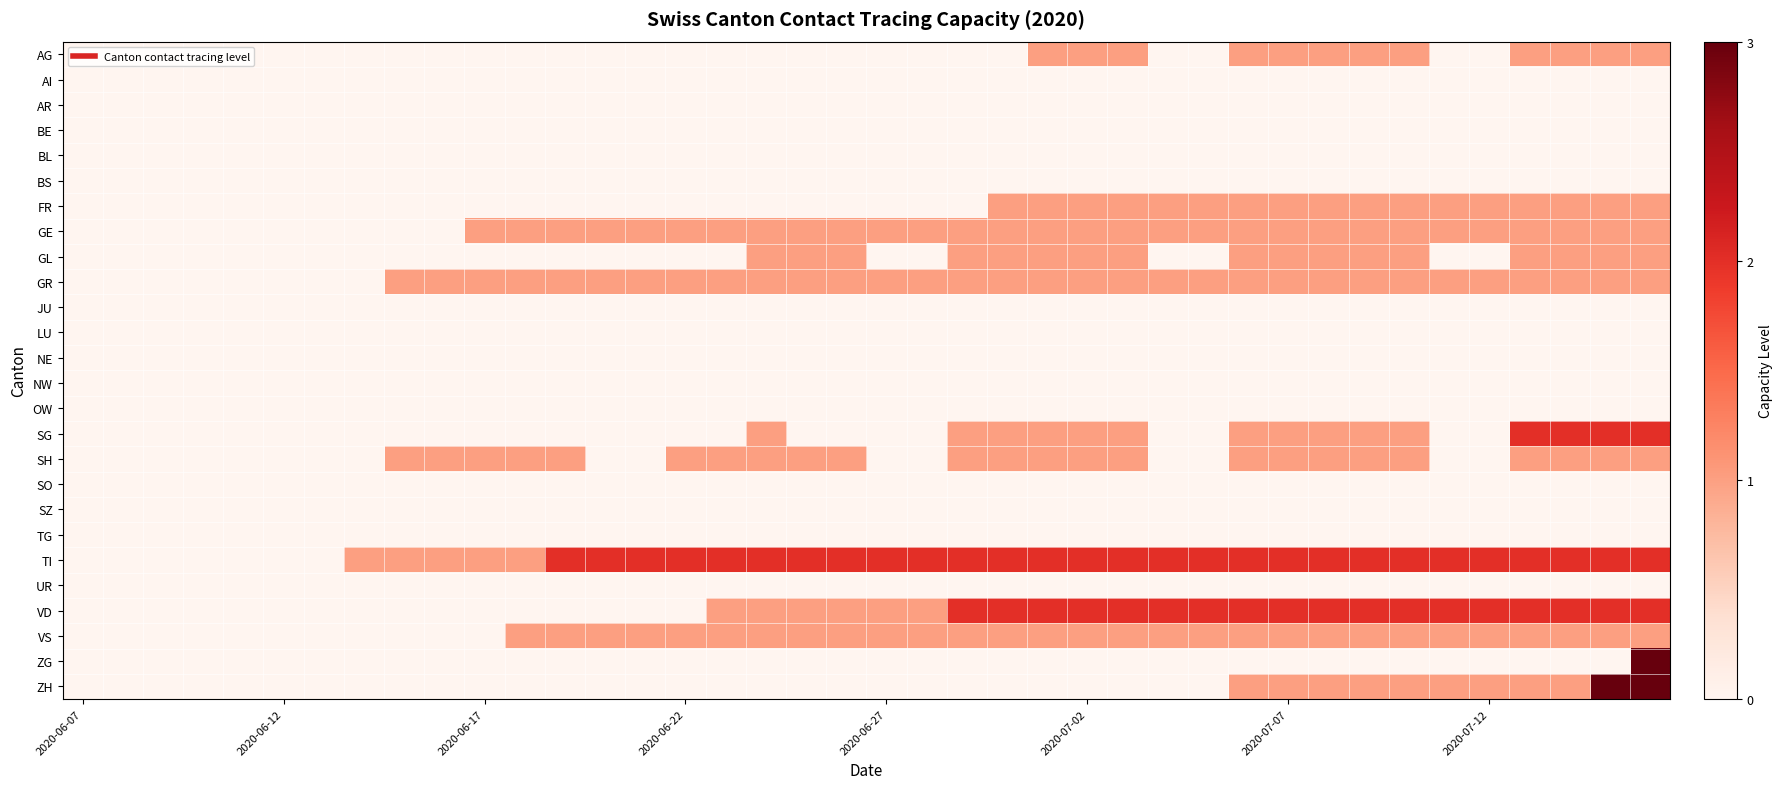

Reading left to right, list all the values displayed in this chart.

AG: 0	0	0	0	0	0	0	0	0	0	0	0	0	0	0	0	0	0	0	0	0	0	0	0	1	1	1	0	0	1	1	1	1	1	0	0	1	1	1	1
AI: 0	0	0	0	0	0	0	0	0	0	0	0	0	0	0	0	0	0	0	0	0	0	0	0	0	0	0	0	0	0	0	0	0	0	0	0	0	0	0	0
AR: 0	0	0	0	0	0	0	0	0	0	0	0	0	0	0	0	0	0	0	0	0	0	0	0	0	0	0	0	0	0	0	0	0	0	0	0	0	0	0	0
BE: 0	0	0	0	0	0	0	0	0	0	0	0	0	0	0	0	0	0	0	0	0	0	0	0	0	0	0	0	0	0	0	0	0	0	0	0	0	0	0	0
BL: 0	0	0	0	0	0	0	0	0	0	0	0	0	0	0	0	0	0	0	0	0	0	0	0	0	0	0	0	0	0	0	0	0	0	0	0	0	0	0	0
BS: 0	0	0	0	0	0	0	0	0	0	0	0	0	0	0	0	0	0	0	0	0	0	0	0	0	0	0	0	0	0	0	0	0	0	0	0	0	0	0	0
FR: 0	0	0	0	0	0	0	0	0	0	0	0	0	0	0	0	0	0	0	0	0	0	0	1	1	1	1	1	1	1	1	1	1	1	1	1	1	1	1	1
GE: 0	0	0	0	0	0	0	0	0	0	1	1	1	1	1	1	1	1	1	1	1	1	1	1	1	1	1	1	1	1	1	1	1	1	1	1	1	1	1	1
GL: 0	0	0	0	0	0	0	0	0	0	0	0	0	0	0	0	0	1	1	1	0	0	1	1	1	1	1	0	0	1	1	1	1	1	0	0	1	1	1	1
GR: 0	0	0	0	0	0	0	0	1	1	1	1	1	1	1	1	1	1	1	1	1	1	1	1	1	1	1	1	1	1	1	1	1	1	1	1	1	1	1	1
JU: 0	0	0	0	0	0	0	0	0	0	0	0	0	0	0	0	0	0	0	0	0	0	0	0	0	0	0	0	0	0	0	0	0	0	0	0	0	0	0	0
LU: 0	0	0	0	0	0	0	0	0	0	0	0	0	0	0	0	0	0	0	0	0	0	0	0	0	0	0	0	0	0	0	0	0	0	0	0	0	0	0	0
NE: 0	0	0	0	0	0	0	0	0	0	0	0	0	0	0	0	0	0	0	0	0	0	0	0	0	0	0	0	0	0	0	0	0	0	0	0	0	0	0	0
NW: 0	0	0	0	0	0	0	0	0	0	0	0	0	0	0	0	0	0	0	0	0	0	0	0	0	0	0	0	0	0	0	0	0	0	0	0	0	0	0	0
OW: 0	0	0	0	0	0	0	0	0	0	0	0	0	0	0	0	0	0	0	0	0	0	0	0	0	0	0	0	0	0	0	0	0	0	0	0	0	0	0	0
SG: 0	0	0	0	0	0	0	0	0	0	0	0	0	0	0	0	0	1	0	0	0	0	1	1	1	1	1	0	0	1	1	1	1	1	0	0	2	2	2	2
SH: 0	0	0	0	0	0	0	0	1	1	1	1	1	0	0	1	1	1	1	1	0	0	1	1	1	1	1	0	0	1	1	1	1	1	0	0	1	1	1	1
SO: 0	0	0	0	0	0	0	0	0	0	0	0	0	0	0	0	0	0	0	0	0	0	0	0	0	0	0	0	0	0	0	0	0	0	0	0	0	0	0	0
SZ: 0	0	0	0	0	0	0	0	0	0	0	0	0	0	0	0	0	0	0	0	0	0	0	0	0	0	0	0	0	0	0	0	0	0	0	0	0	0	0	0
TG: 0	0	0	0	0	0	0	0	0	0	0	0	0	0	0	0	0	0	0	0	0	0	0	0	0	0	0	0	0	0	0	0	0	0	0	0	0	0	0	0
TI: 0	0	0	0	0	0	0	1	1	1	1	1	2	2	2	2	2	2	2	2	2	2	2	2	2	2	2	2	2	2	2	2	2	2	2	2	2	2	2	2
UR: 0	0	0	0	0	0	0	0	0	0	0	0	0	0	0	0	0	0	0	0	0	0	0	0	0	0	0	0	0	0	0	0	0	0	0	0	0	0	0	0
VD: 0	0	0	0	0	0	0	0	0	0	0	0	0	0	0	0	1	1	1	1	1	1	2	2	2	2	2	2	2	2	2	2	2	2	2	2	2	2	2	2
VS: 0	0	0	0	0	0	0	0	0	0	0	1	1	1	1	1	1	1	1	1	1	1	1	1	1	1	1	1	1	1	1	1	1	1	1	1	1	1	1	1
ZG: 0	0	0	0	0	0	0	0	0	0	0	0	0	0	0	0	0	0	0	0	0	0	0	0	0	0	0	0	0	0	0	0	0	0	0	0	0	0	0	3
ZH: 0	0	0	0	0	0	0	0	0	0	0	0	0	0	0	0	0	0	0	0	0	0	0	0	0	0	0	0	0	1	1	1	1	1	1	1	1	1	3	3